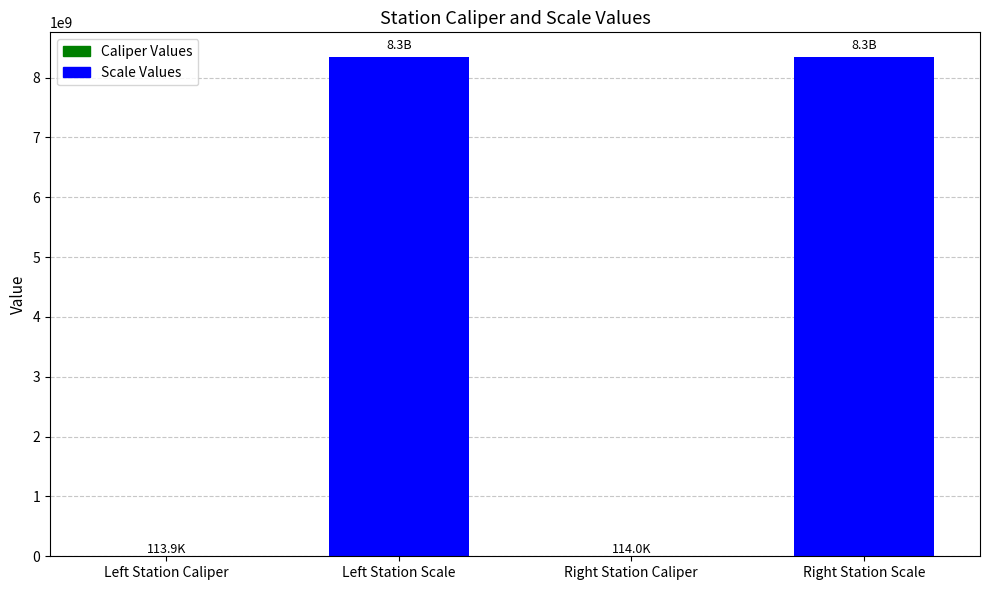

What value does the data have at Left Station Scale?

8340107097